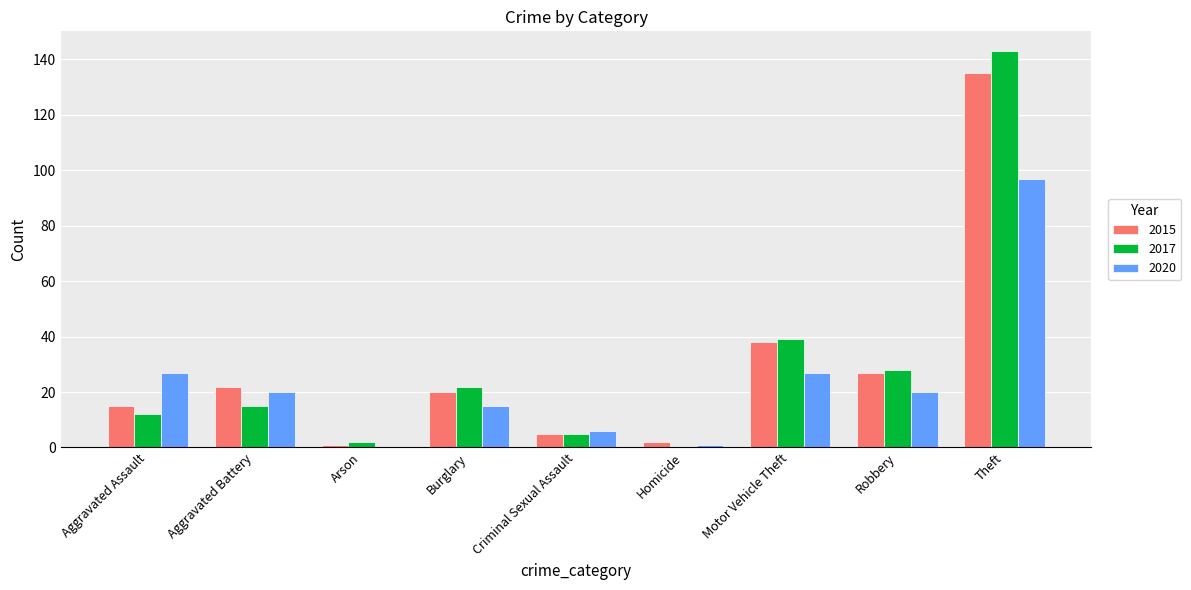

True or false: 2017 has a value of 5 at Criminal Sexual Assault.

True